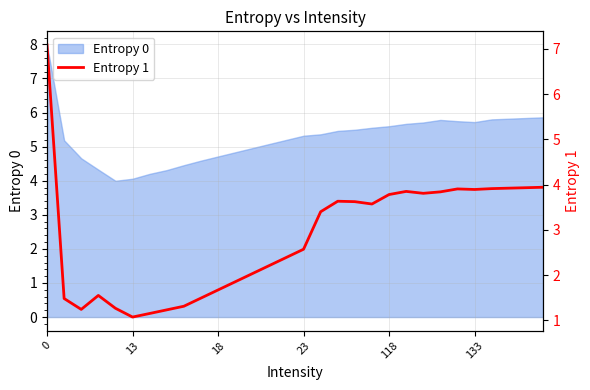

Between 23 and 7, which is larger?

23